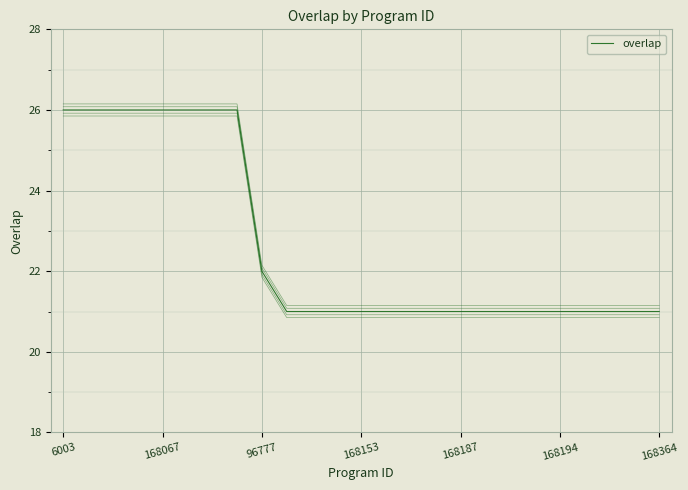

What is the smallest value displayed?

21